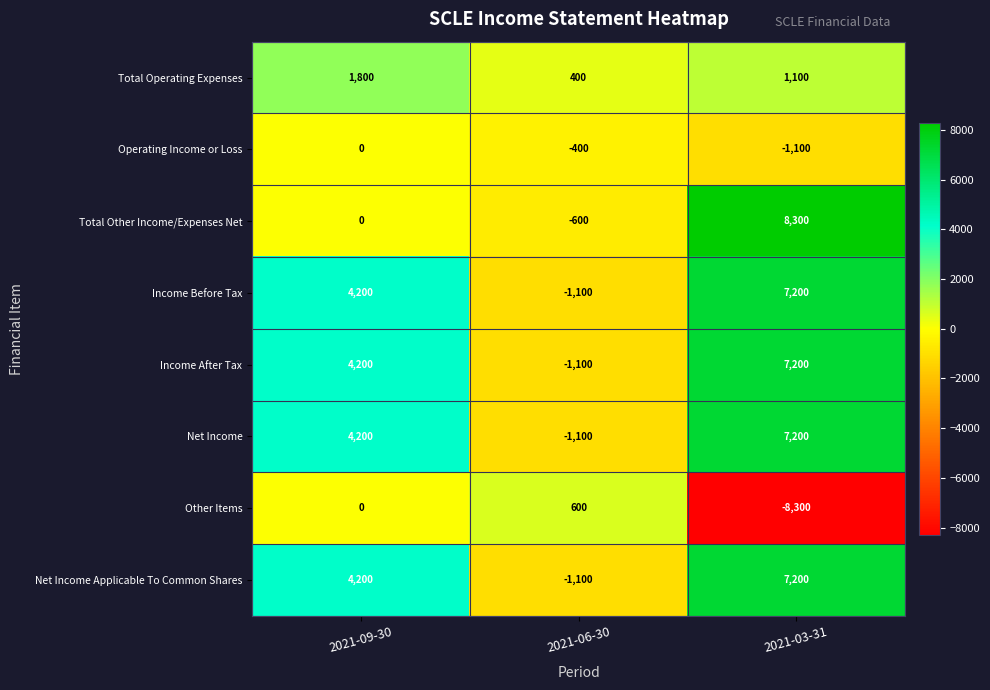

What is the spread (max minus min) of values at 2021-09-30?

4200